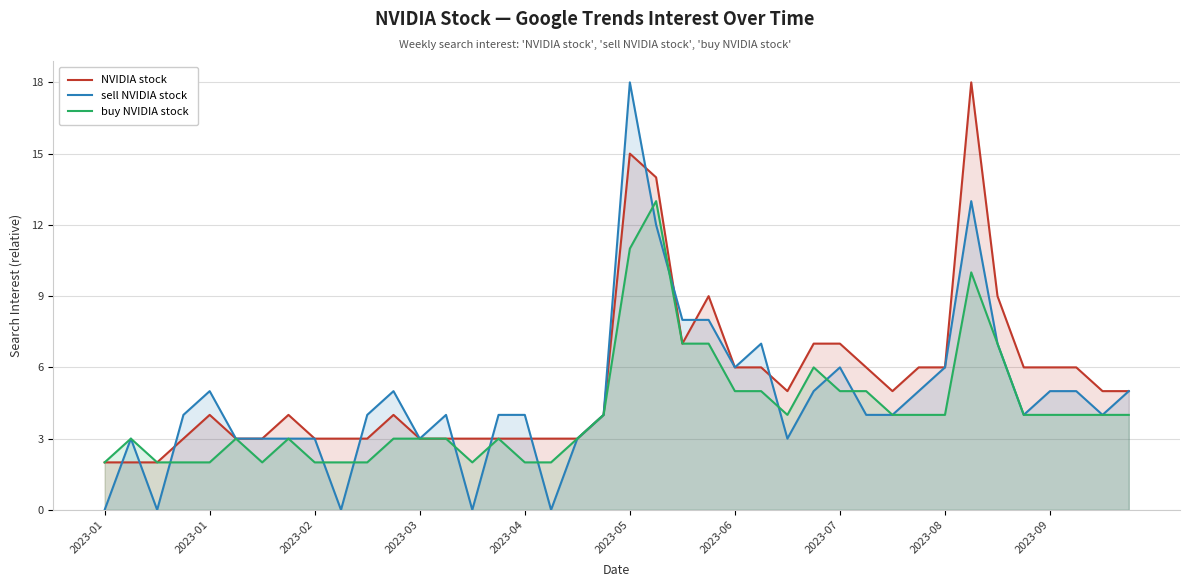

Does the chart display data point markers on the line(s)?

No